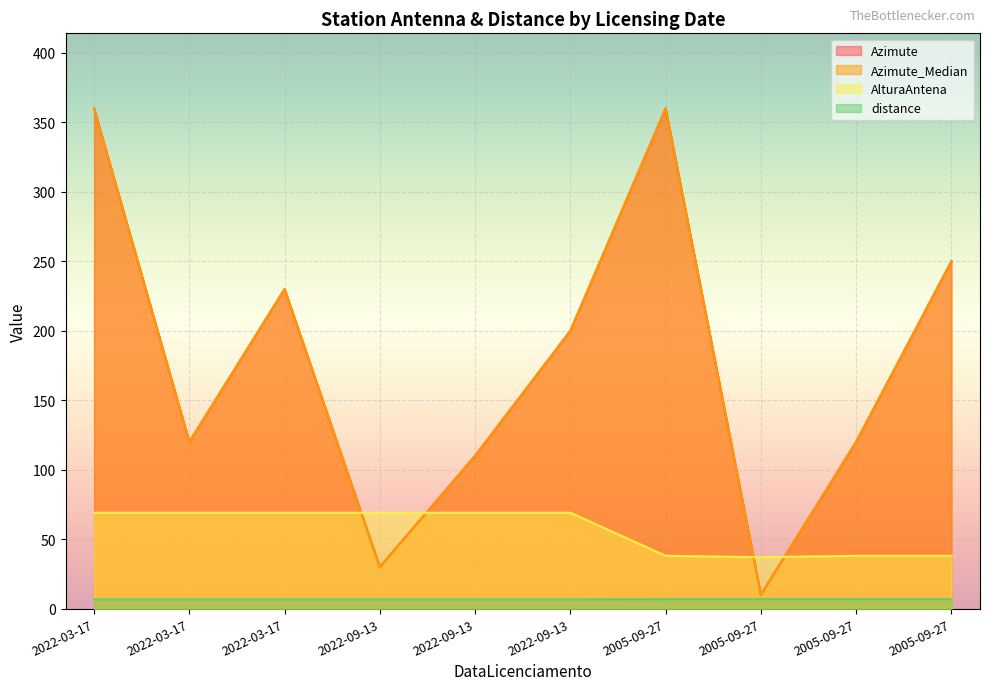

Reading left to right, extract all data points from this chart.

Azimute: 360.0	120.0	230.0	30.0	110.0	200.0	360.0	10.0	120.0	250.0
Azimute_Median: 360.0	120.0	230.0	30.0	110.0	200.0	360.0	10.0	120.0	250.0
AlturaAntena: 69.0	69.0	69.0	69.0	69.0	69.0	38.0	37.0	38.0	38.0
distance: 6.7	6.7	6.7	6.7	6.7	6.7	6.8	6.8	6.8	6.8